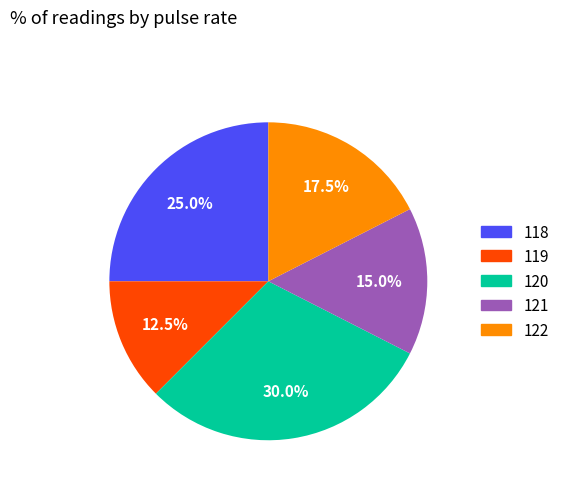

To the nearest percent, what is the combined percentage of 121 and 118?

40%